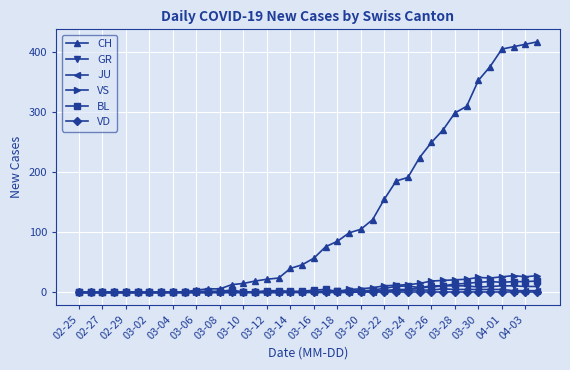

Which series has the largest total across all categories?

CH